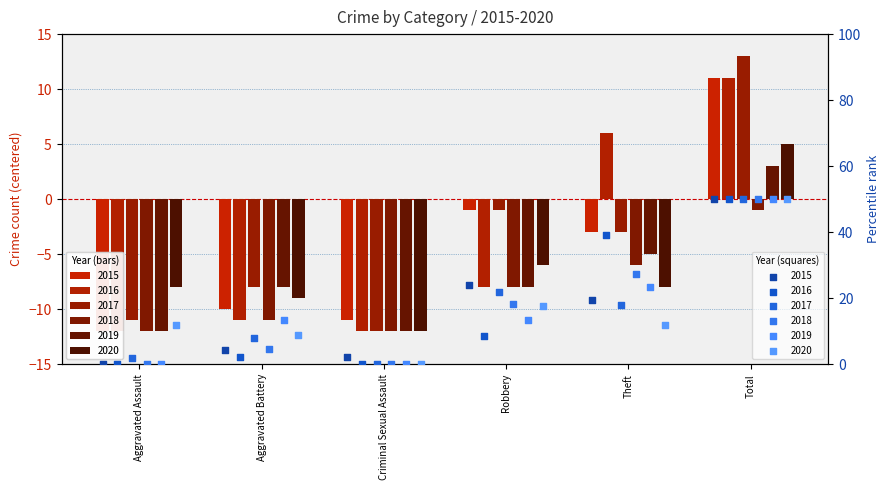

Which series reaches the maximum Y coordinate?

2017